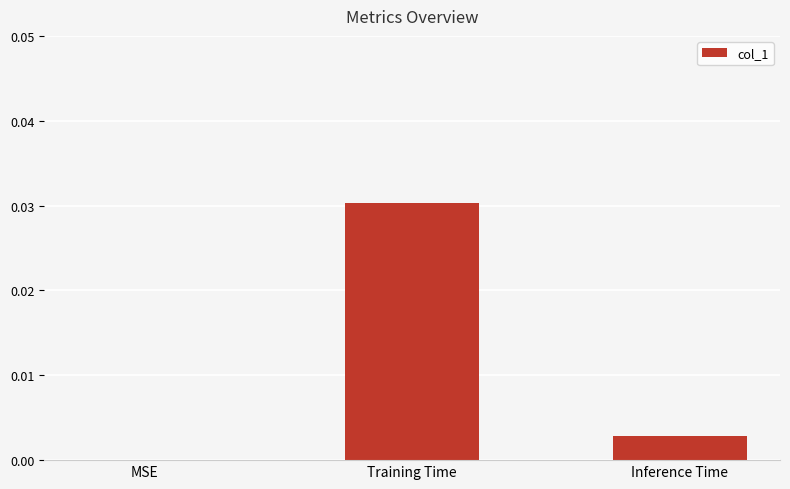

Count the number of data series in this chart.

1